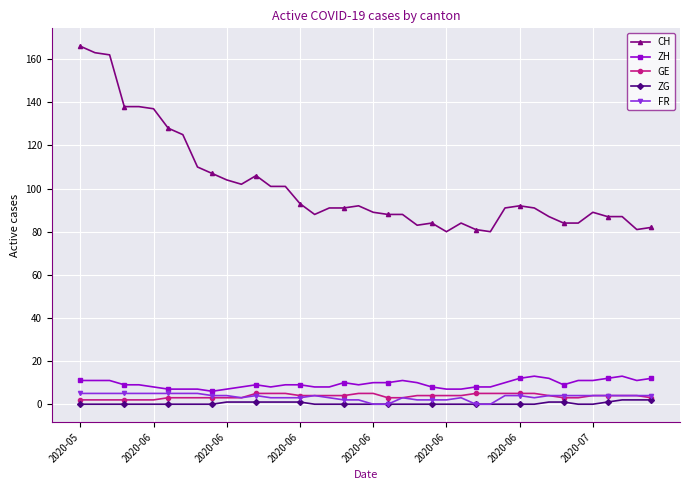

True or false: ZH and ZG cross at least once.

False